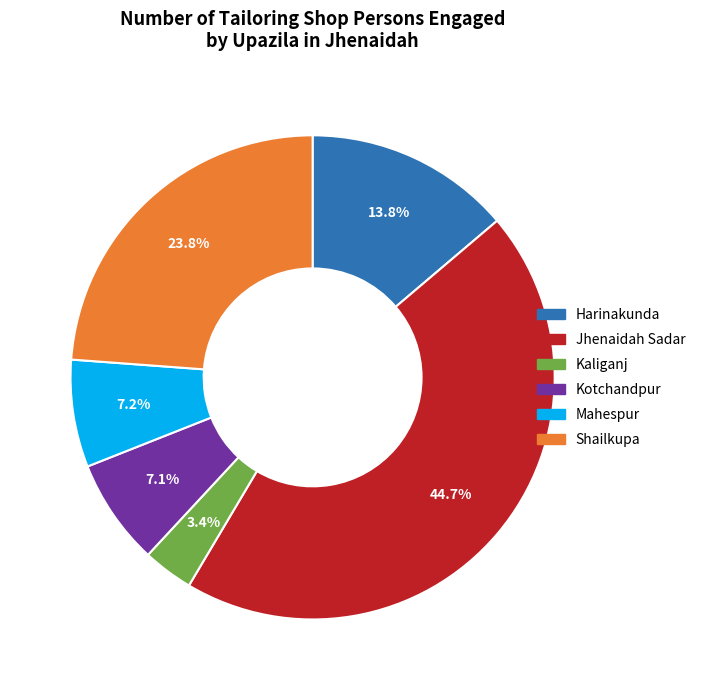

What is the smallest slice in the pie chart?

Kaliganj